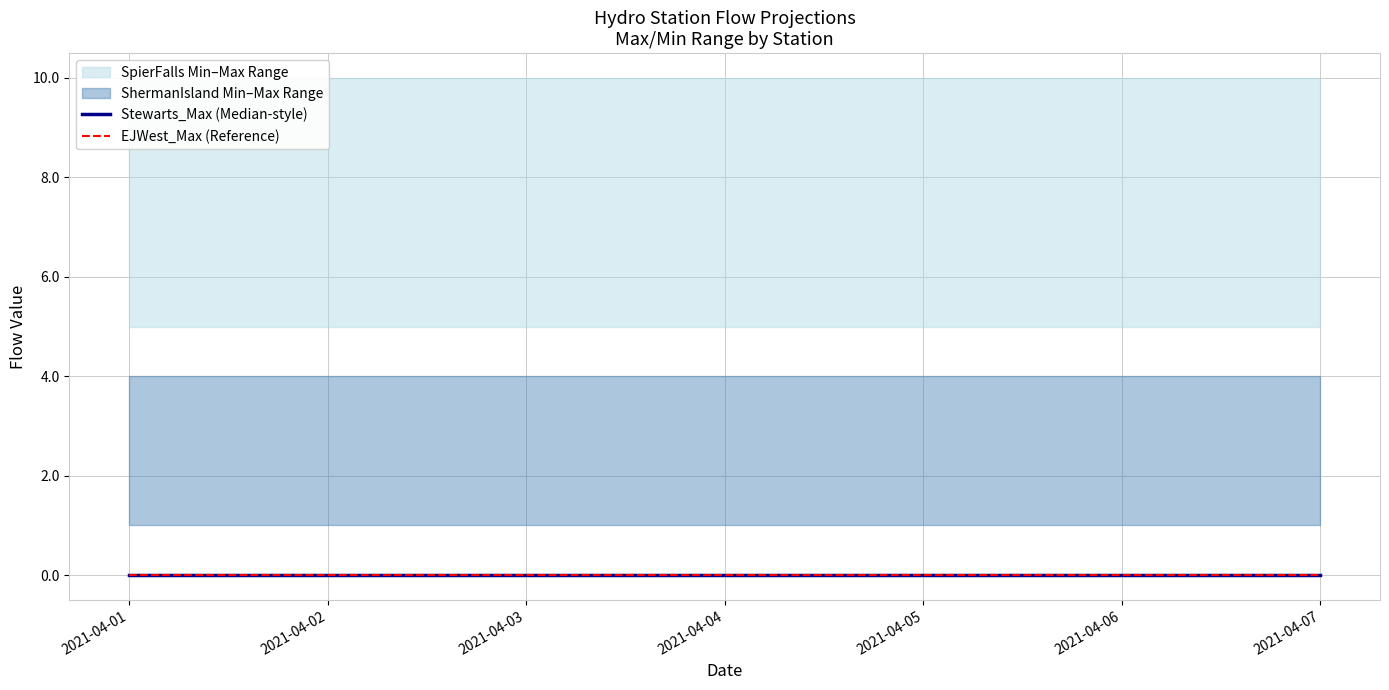

What is the value of the ShermanIsland_Max point at the 1st from the left?

4